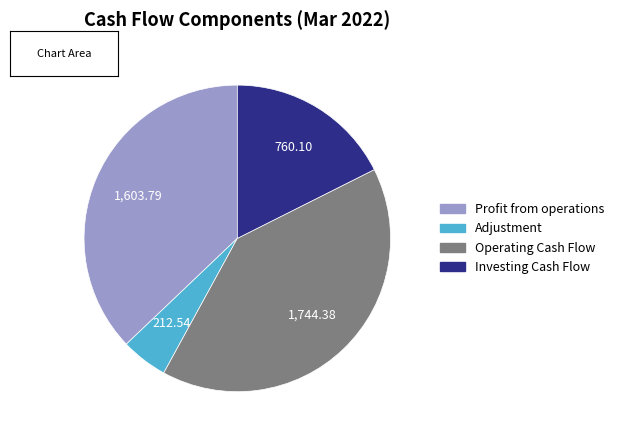

Which has a higher value, Profit from operations or Operating Cash Flow?

Operating Cash Flow